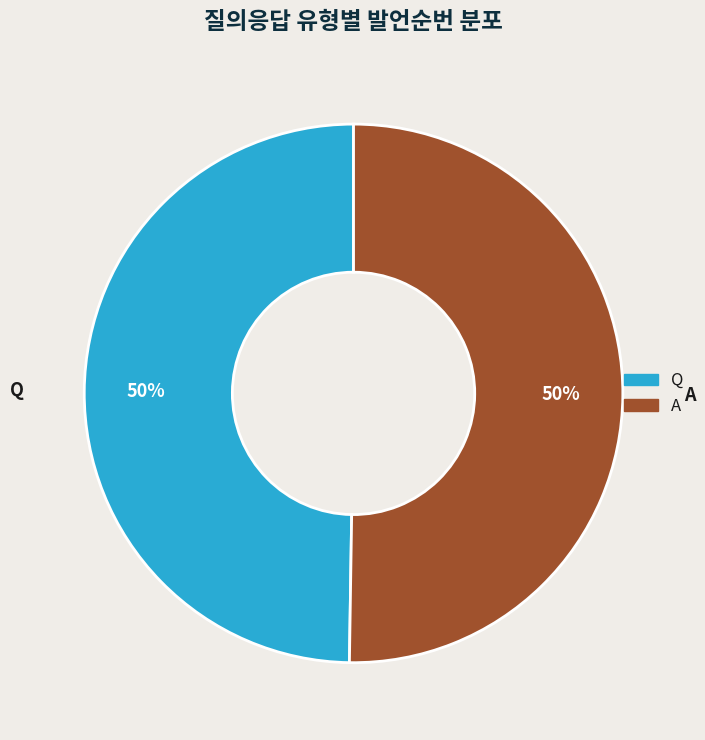

How many segments does this pie chart have?

2